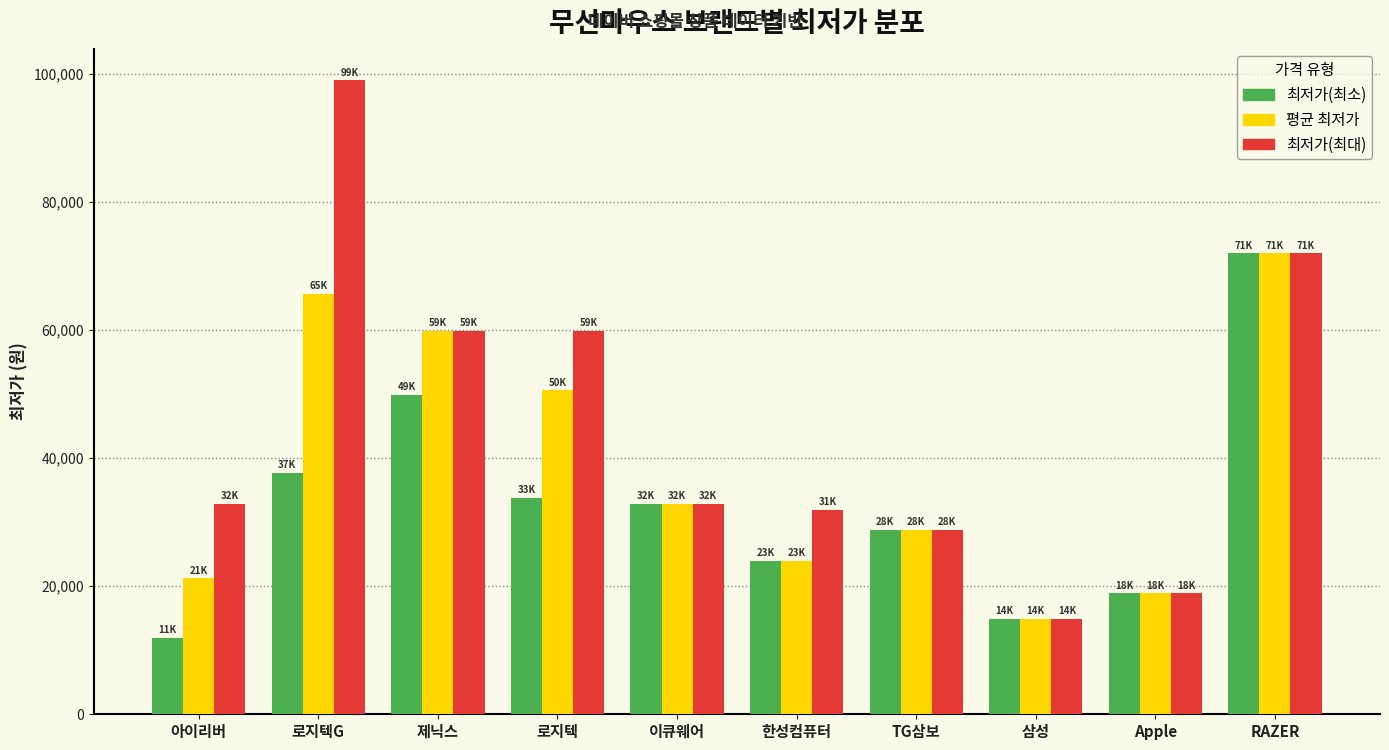

Rank the series by their average value, from lowest to highest.

최저가(최소), 평균 최저가, 최저가(최대)